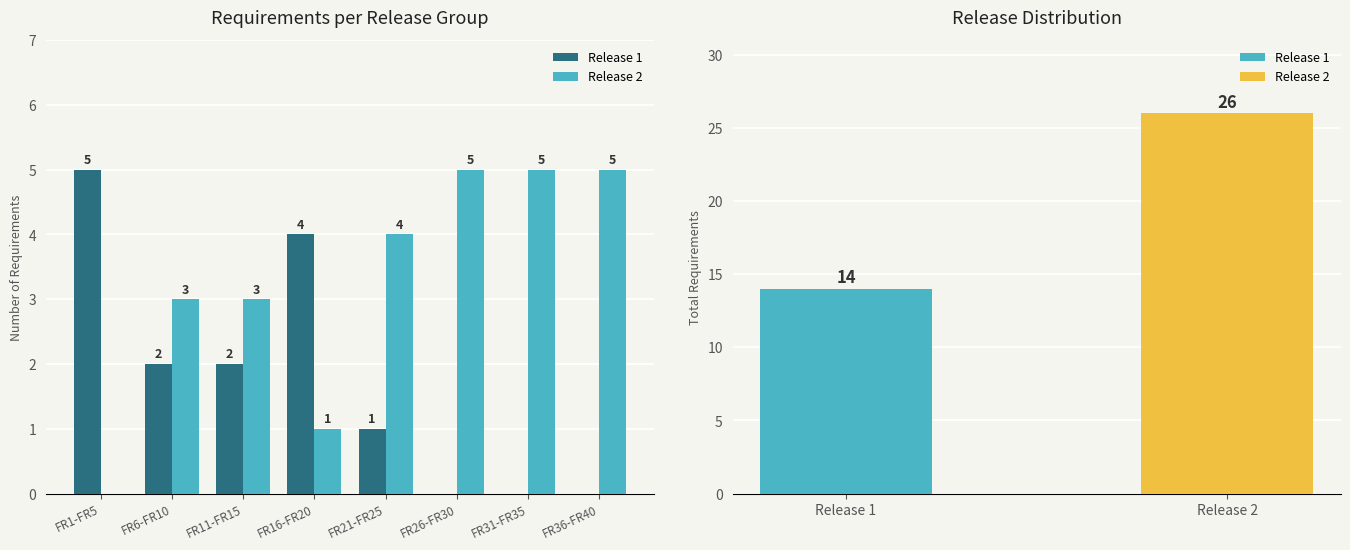

What is the difference between the Release 1 values at FR6-FR10 and FR1-FR5?

3